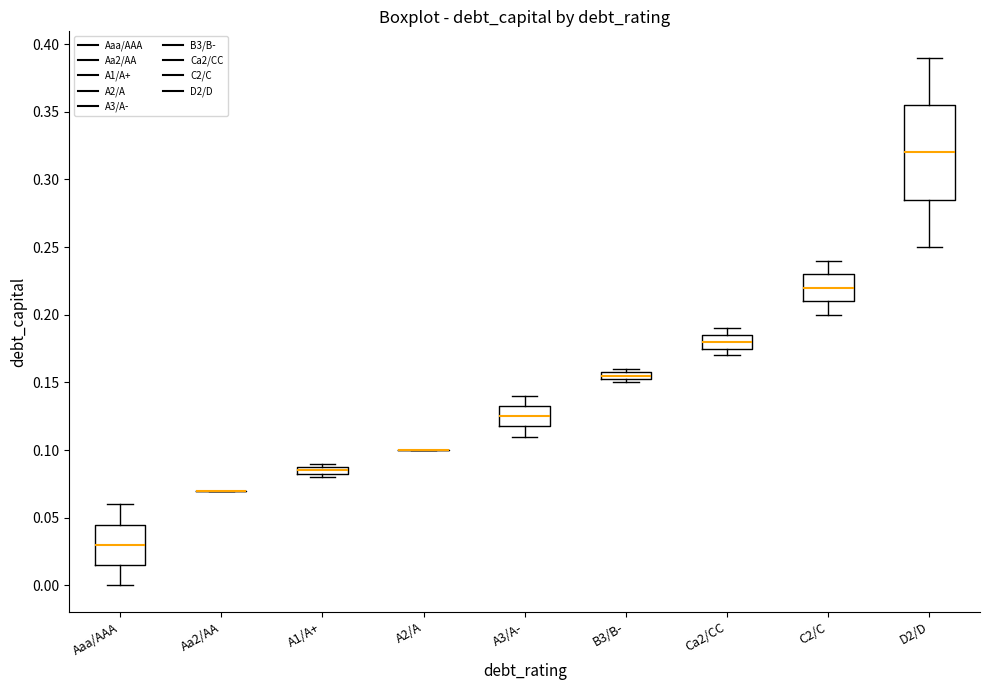

Comparing the boxes themselves (not the whiskers), which one is the tallest?

D2/D